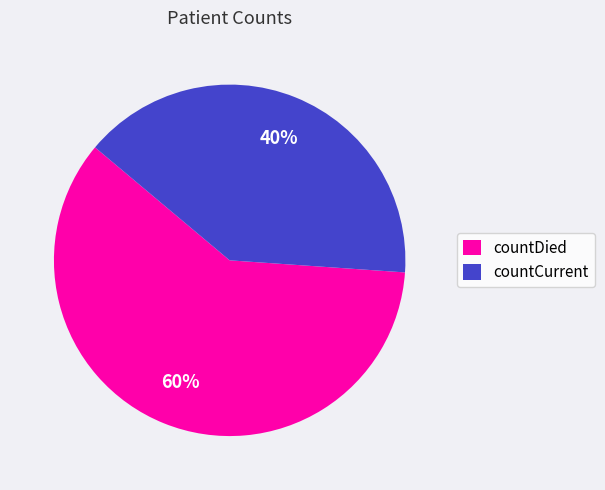

Is there a majority slice in this chart?

Yes